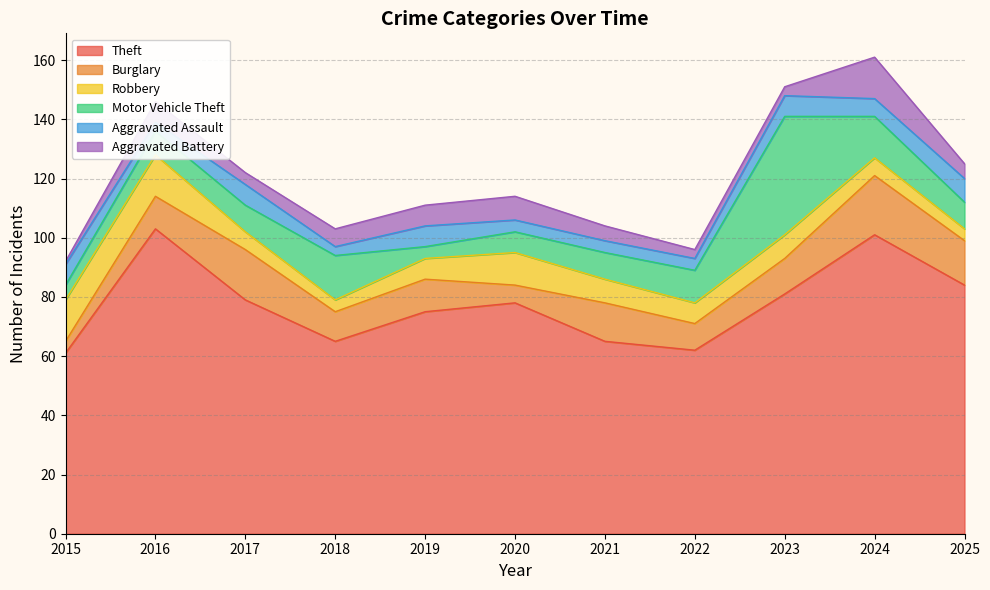

Which series changed the most between 2022 and 2023?

Motor Vehicle Theft